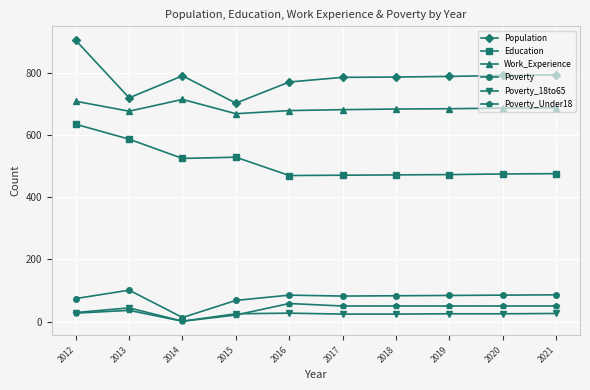

In Work_Experience, how many points are higher than both neighbors (excluding endpoints)?

1